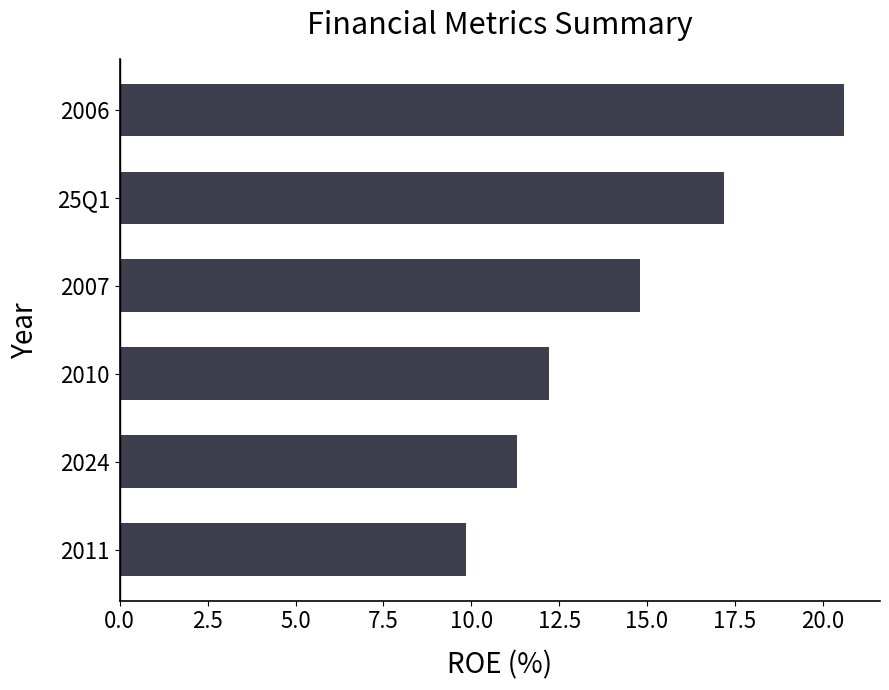

What is the sum of all values?

86.0